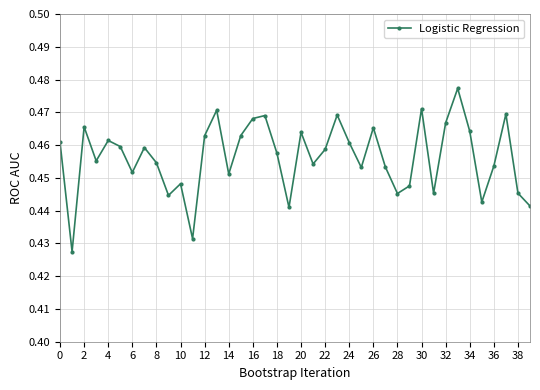

How many values are between 0 and 1?

40